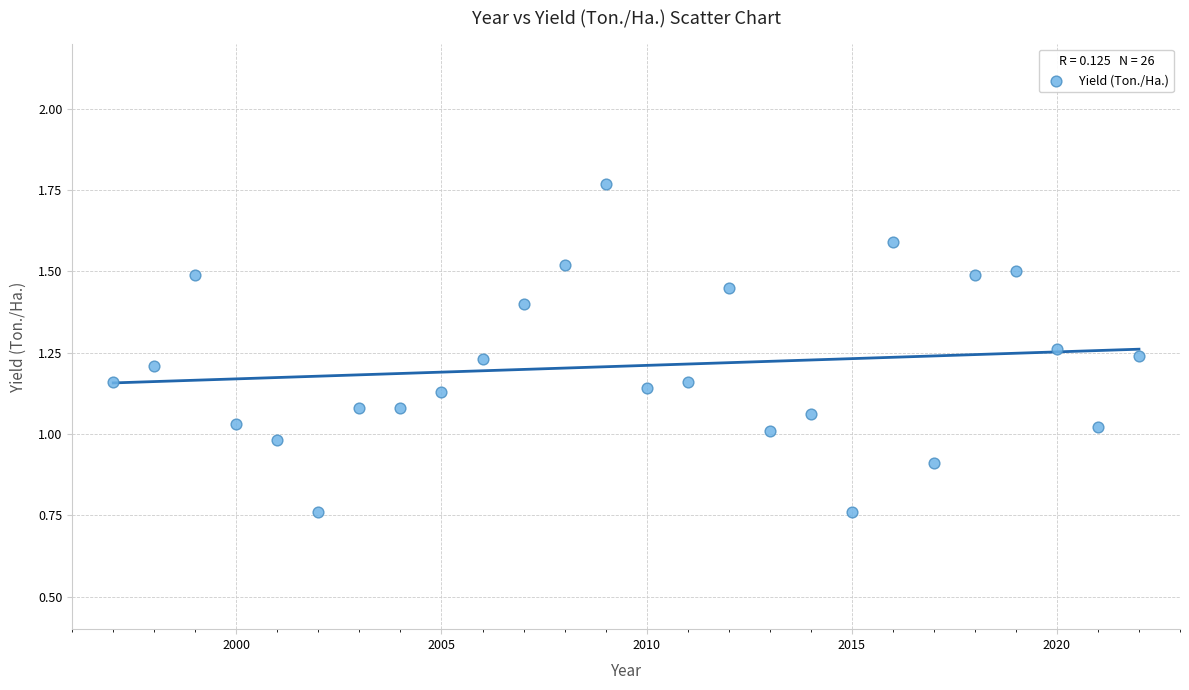

What is the range of X values (max minus min)?

25.0